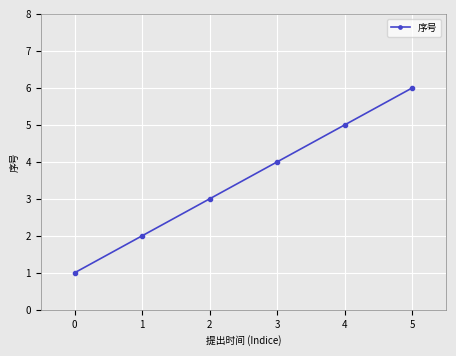

What is the difference between the second highest and minimum values?

4